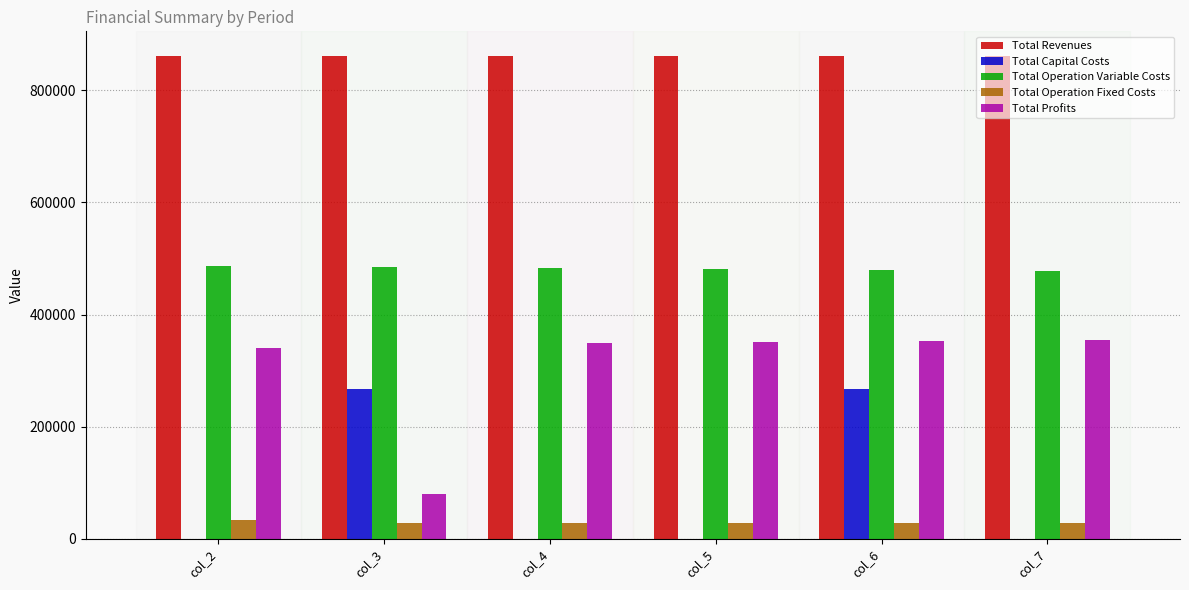

What is the sum of the Total Operation Variable Costs values at col_3 and col_5?

966517.7